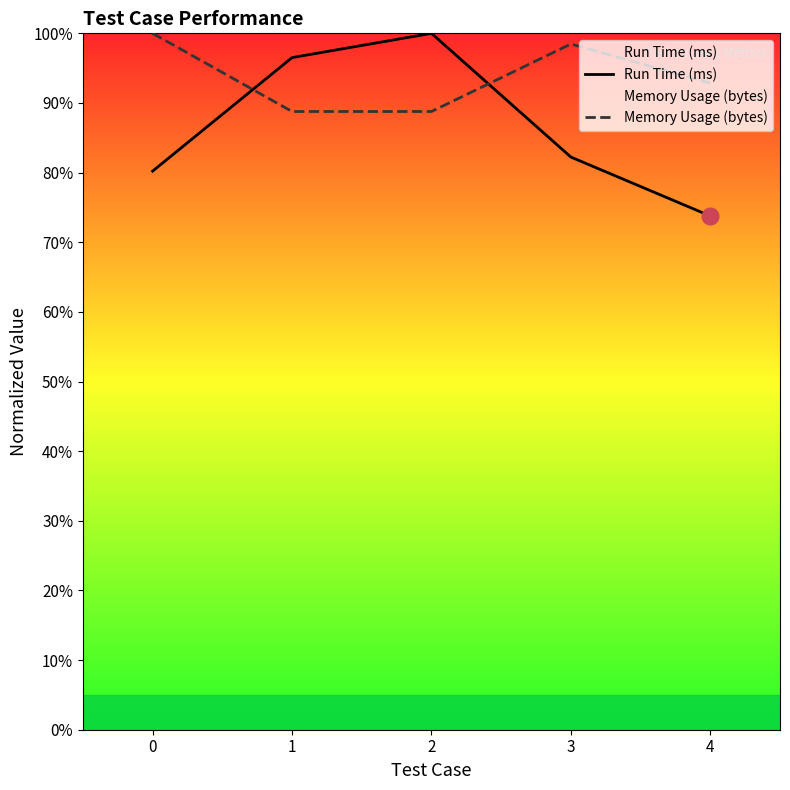

At 1, list the series in order from smallest to largest.

Memory Usage (bytes), Run Time (ms)